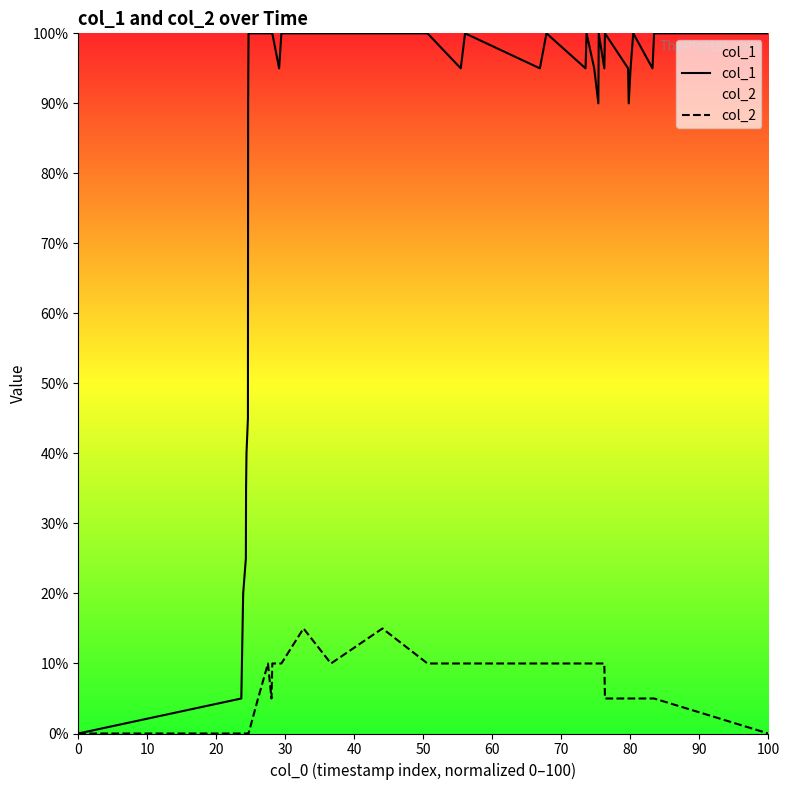

Does the chart display data point markers on the line(s)?

No